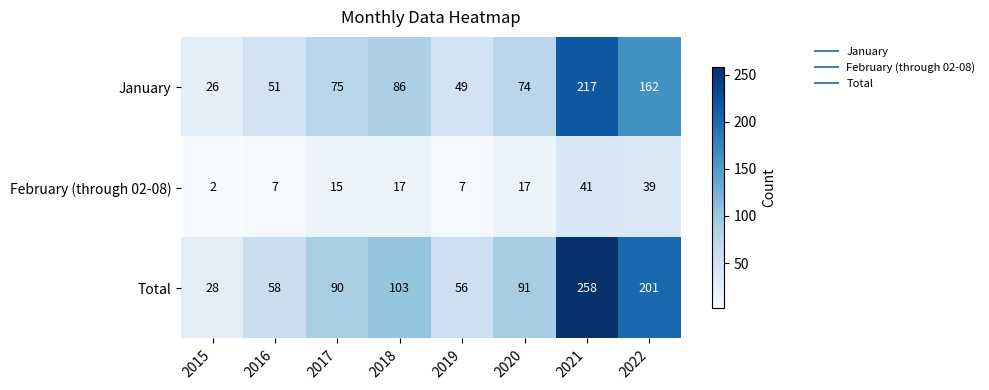

Which series has the largest range (max minus min)?

Total